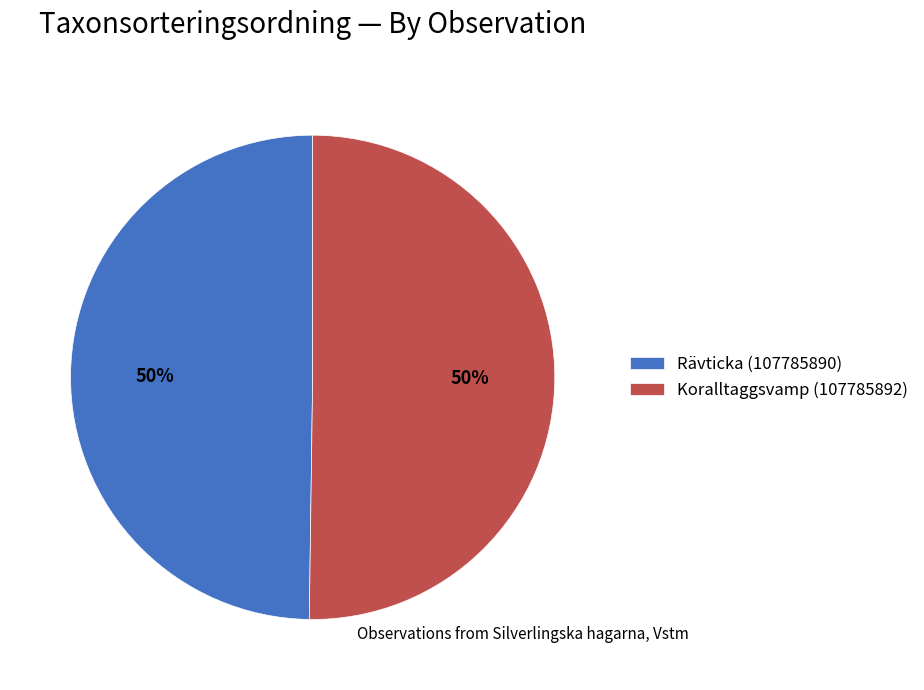

Do Koralltaggsvamp (107785892) and Rävticka (107785890) together represent more than half of the pie?

Yes